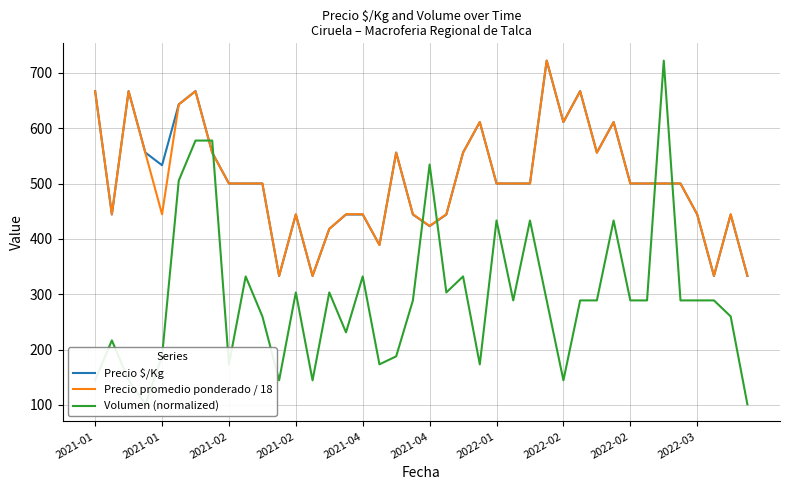

Is it true that Volumen (normalized) equals 259.9 at 38?

True